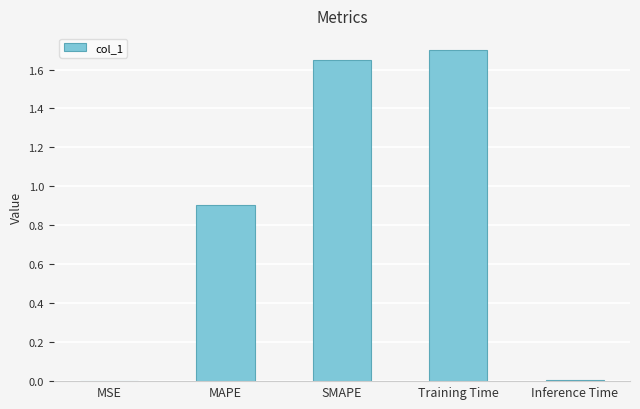

What is the change in value from SMAPE to Training Time?

+0.1